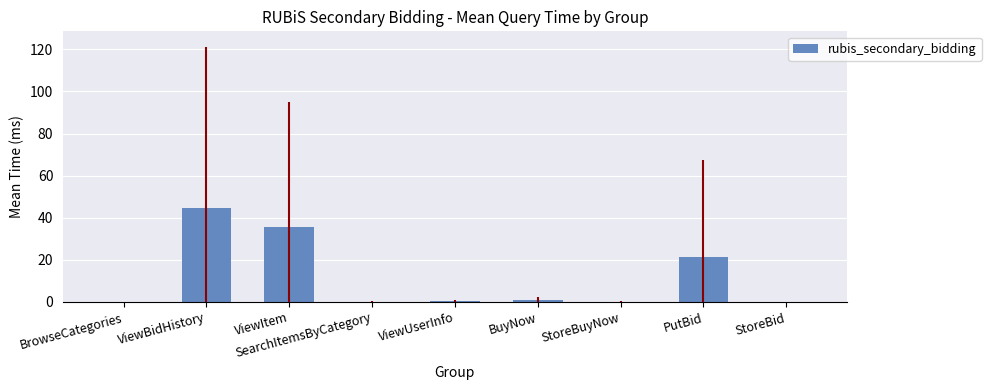

Between ViewBidHistory and BuyNow, which is larger?

ViewBidHistory